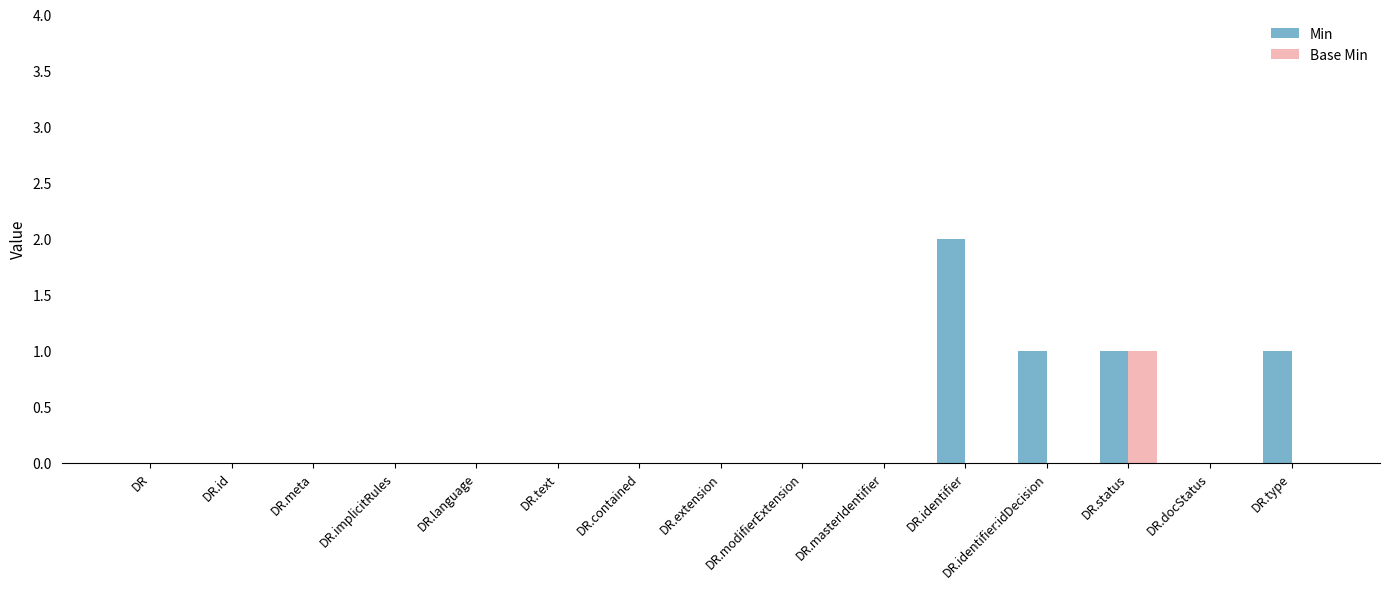

The Base Min series shows 0 at DR. True or false?

True